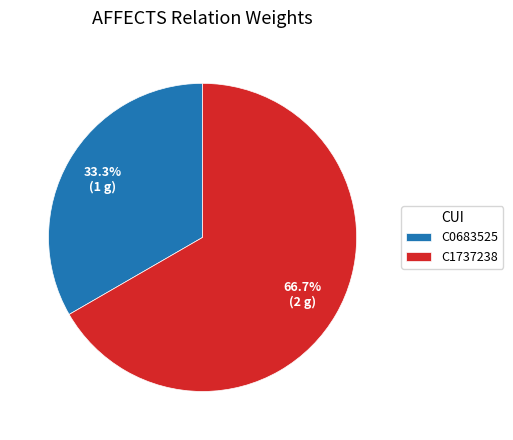

The C1737238 slice represents 56% of the pie. True or false?

False